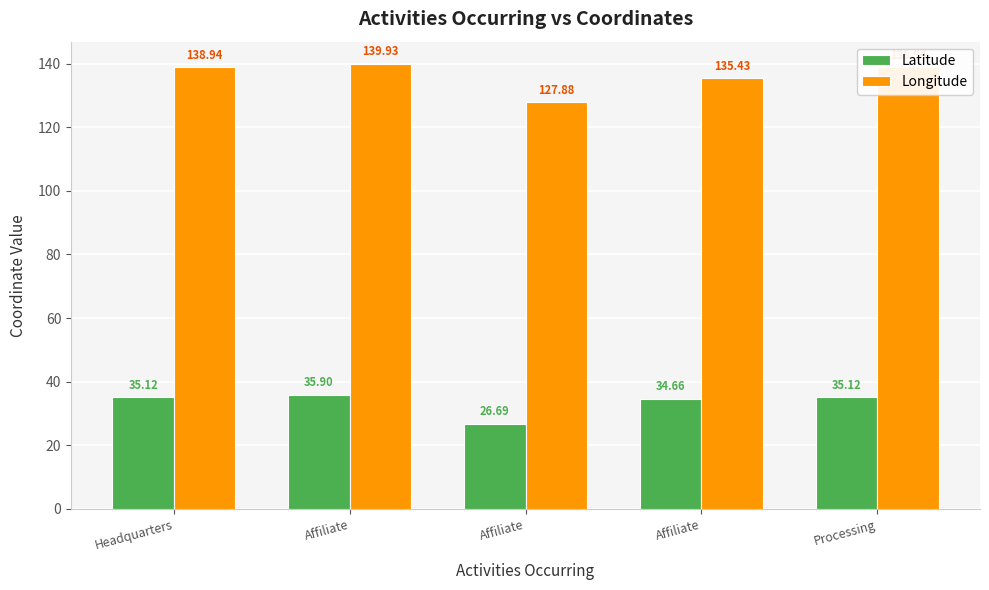

Read the Longitude value at Processing.

138.9